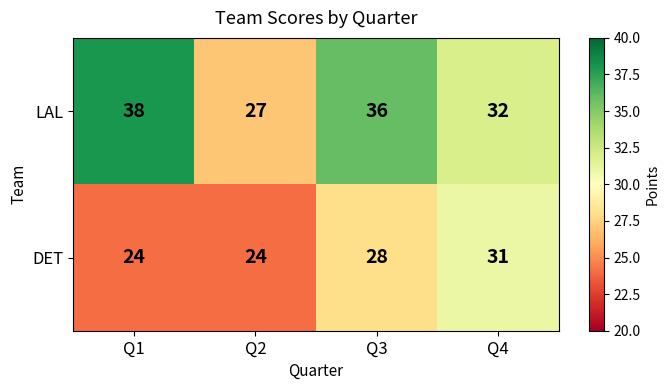

What is the minimum value for LAL?

27